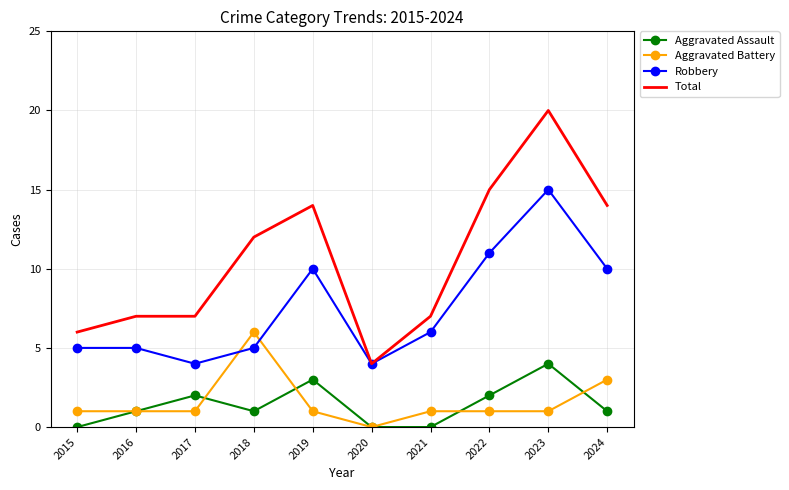

The value of Aggravated Battery at 2016 is 1. True or false?

True